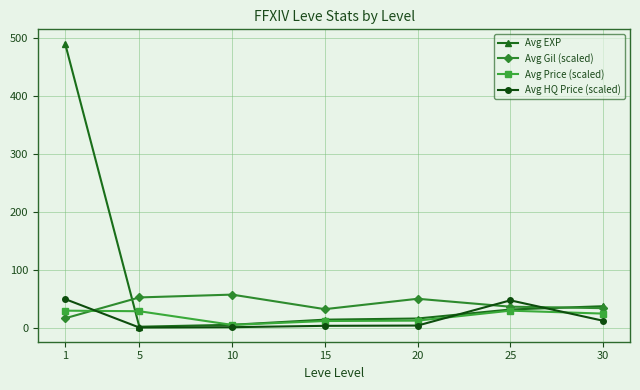

Which category has the lowest value in the Avg Price (scaled) series?

10